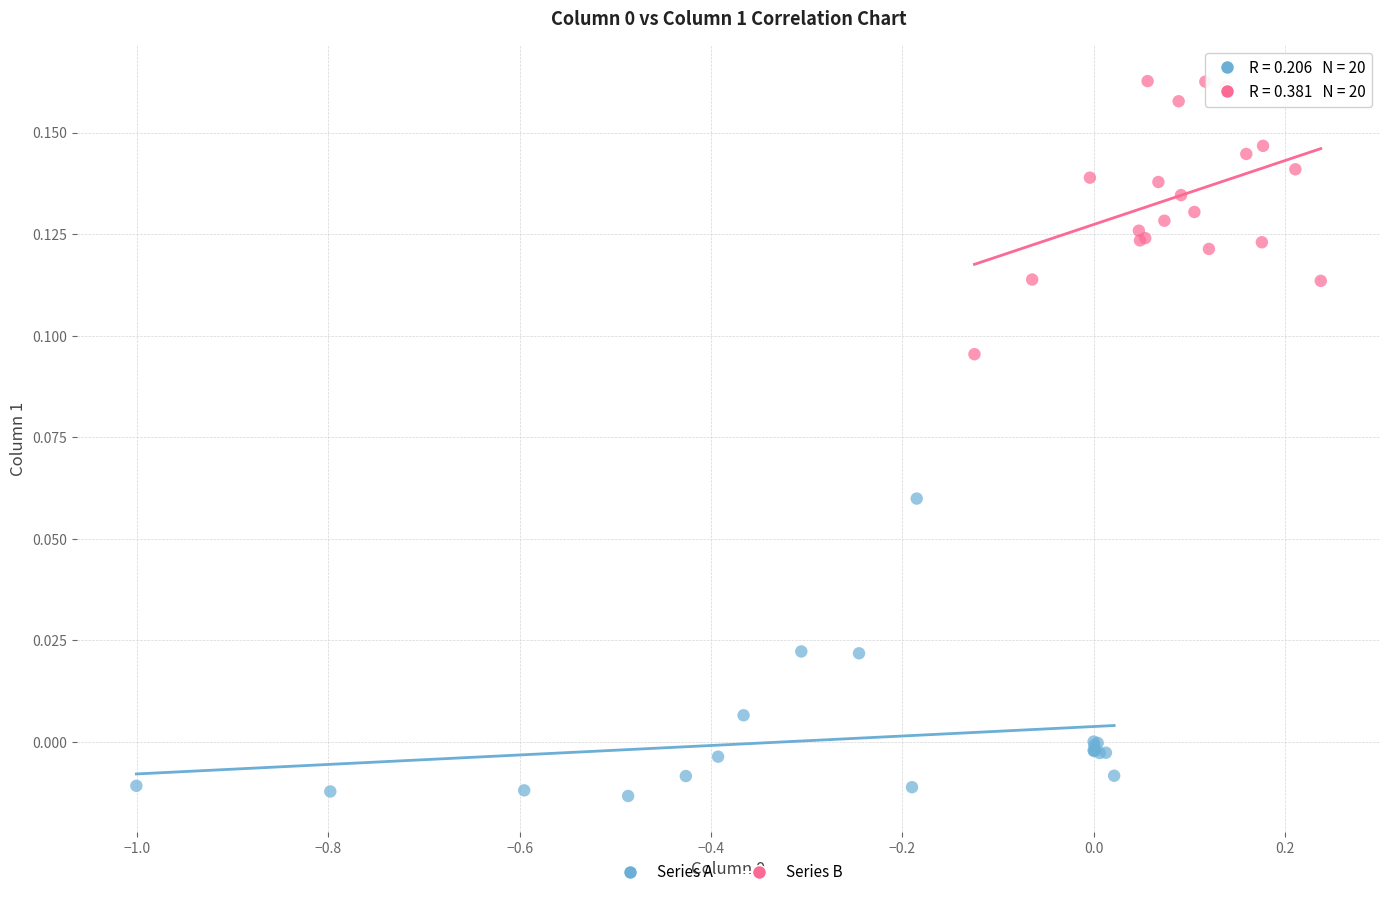

Which series has the widest spread of Y values?

Series A